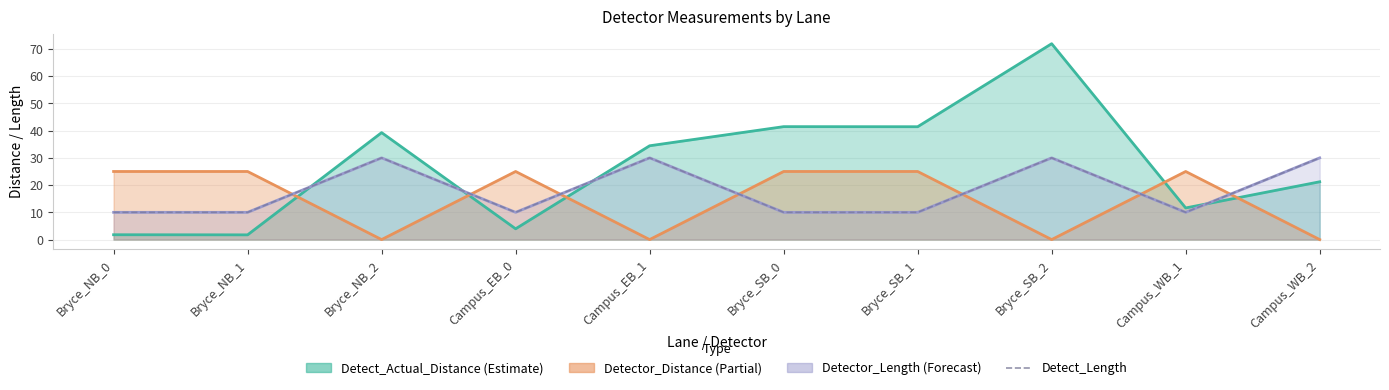

How many points are higher than both their immediate neighbors (excluding endpoints)?

3